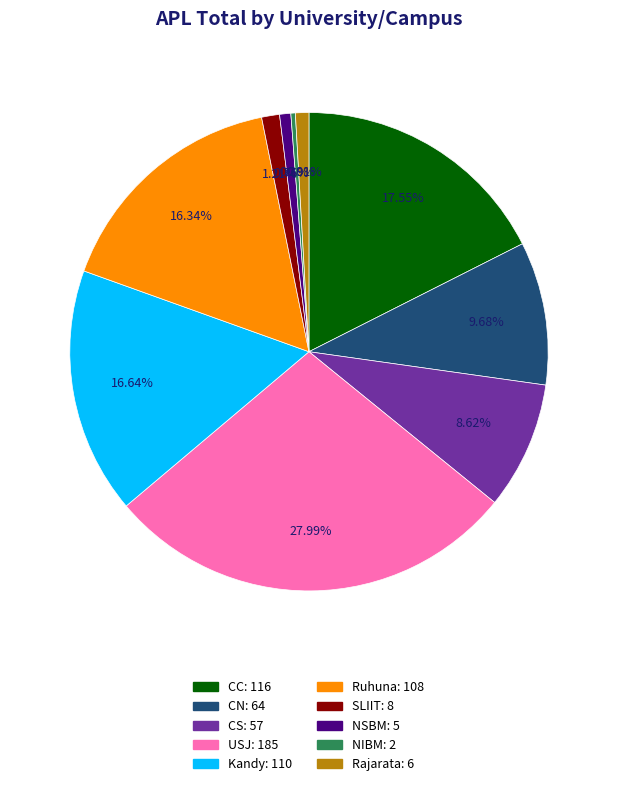

Does Rajarata represent more than half of the total?

No